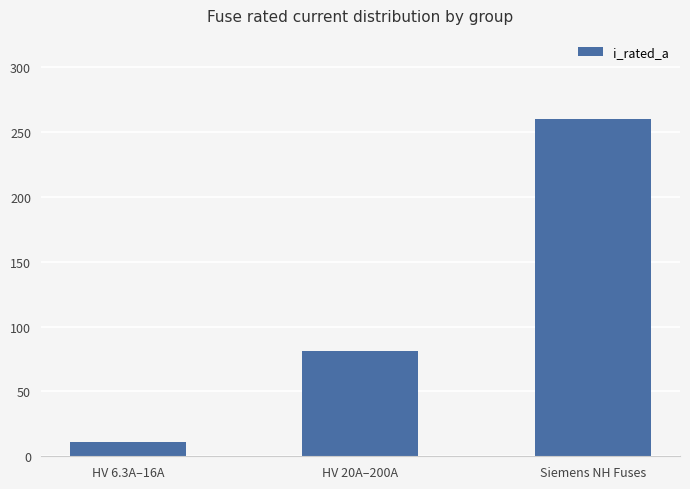

True or false: the data shows 114.7 at Siemens NH Fuses.

False